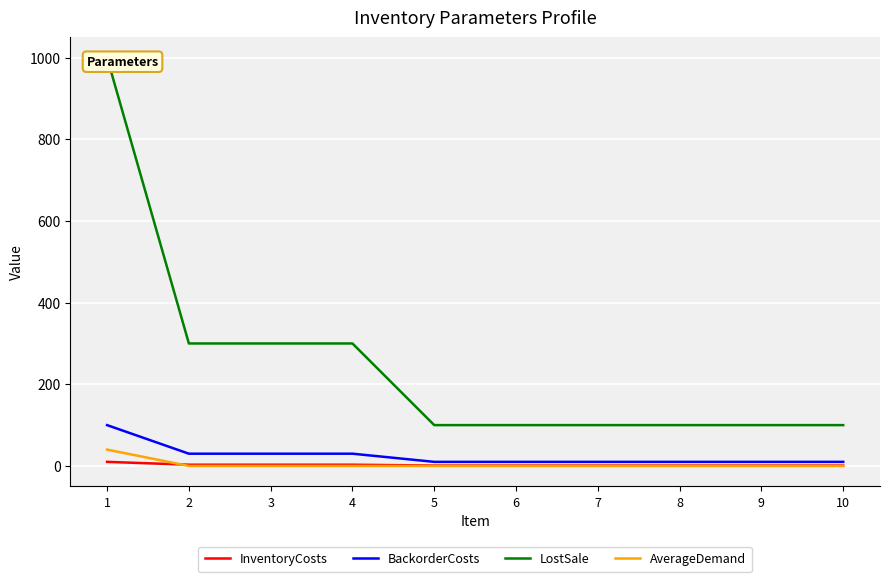

The value of AverageDemand at 6 is 0. True or false?

True